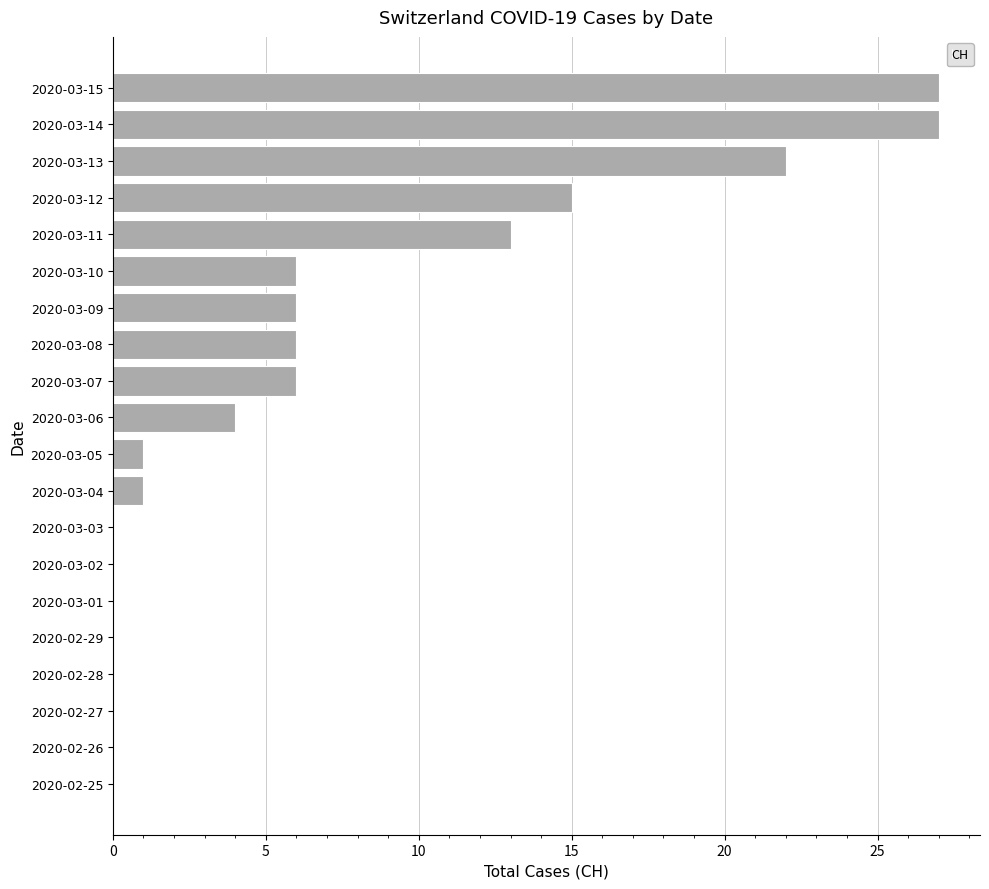

What is the greatest value displayed?

27